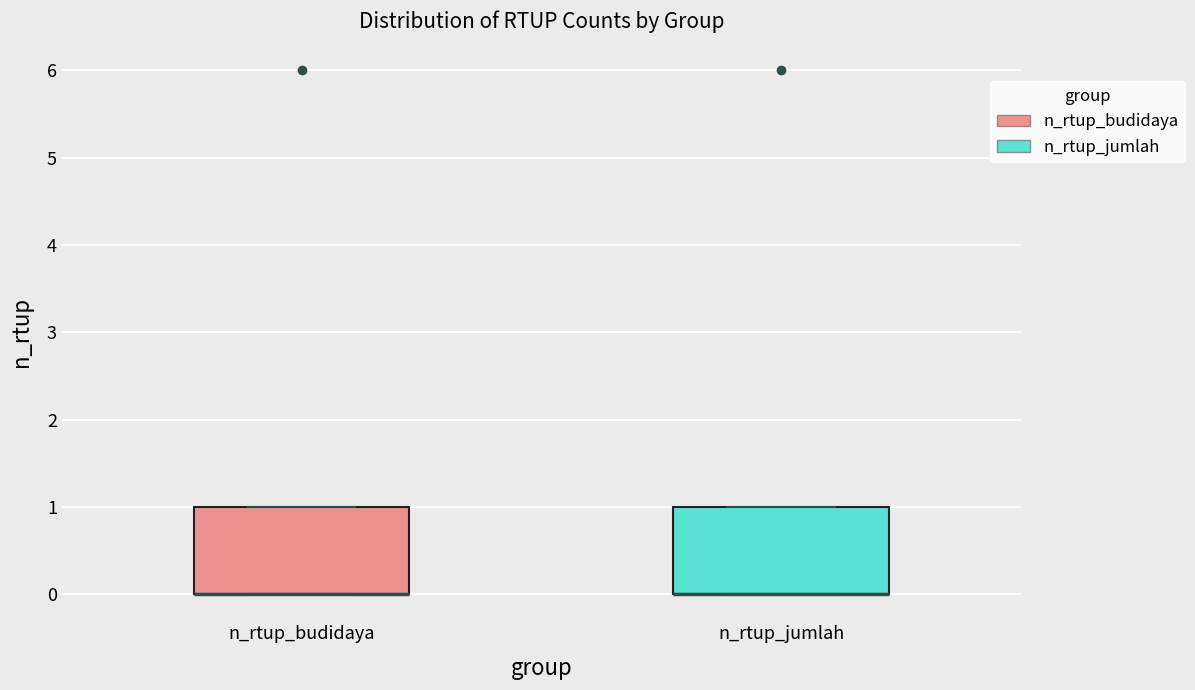

Where is the lower edge of the box for n_rtup_budidaya on the y-axis? The values are not printed on the chart, so give them approximately, as read against the axis.

0